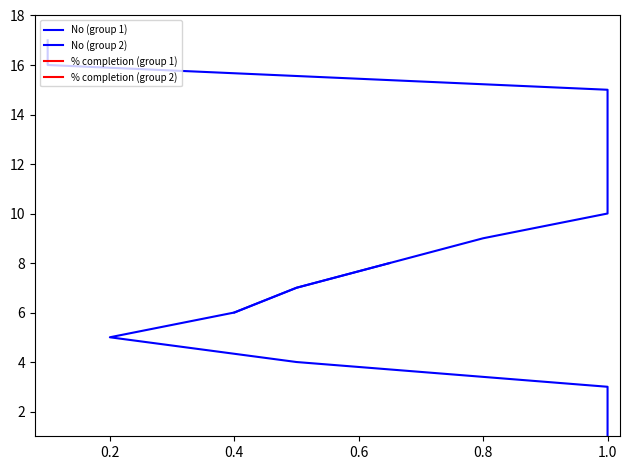

Rank the series by their maximum value, from highest to lowest.

% completion (group 1), % completion (group 2), No (group 2), No (group 1)